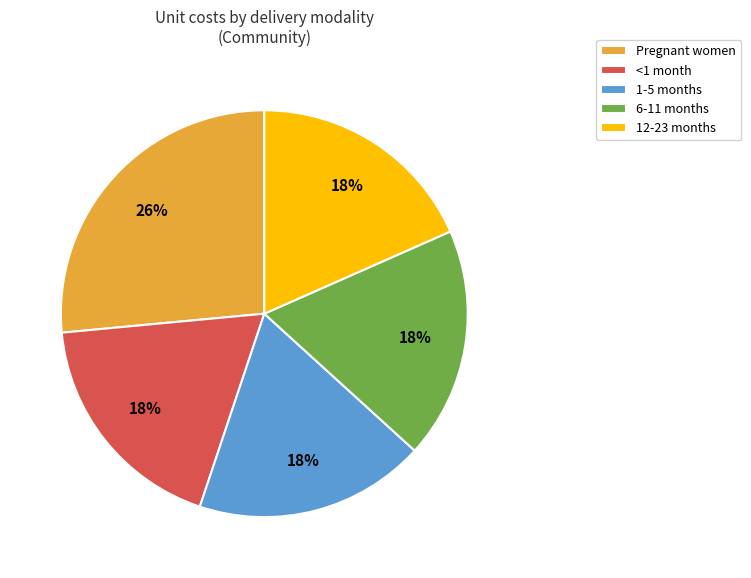

What is the ratio of the value at 1-5 months to the value at 6-11 months?

1.0